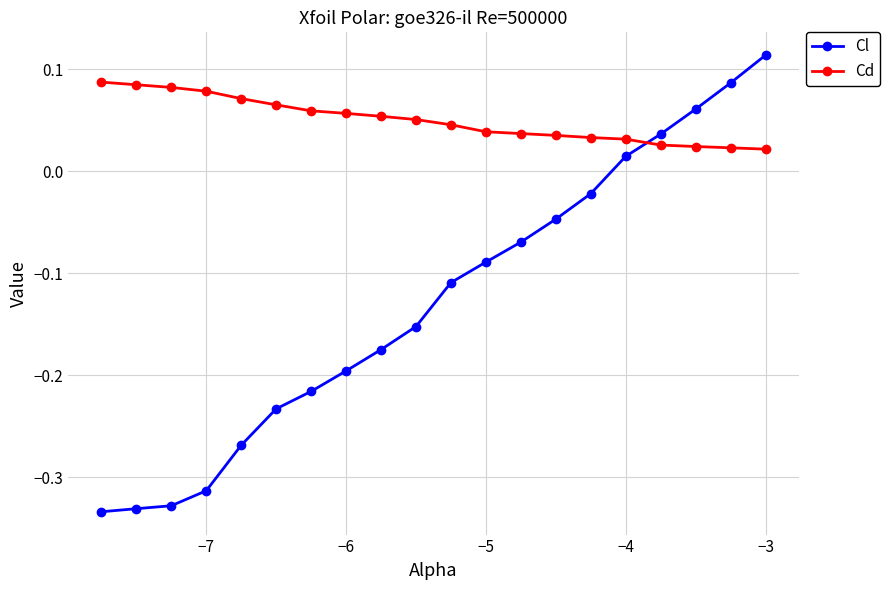

What is the sum of all Cd values?

1.0